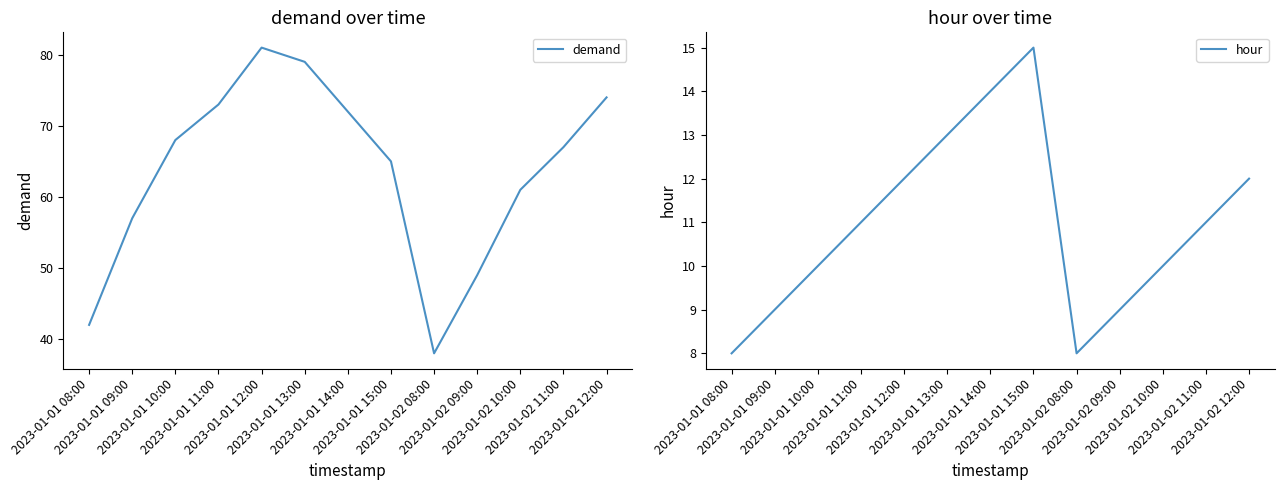

What are all the series names shown in the legend?

demand, hour